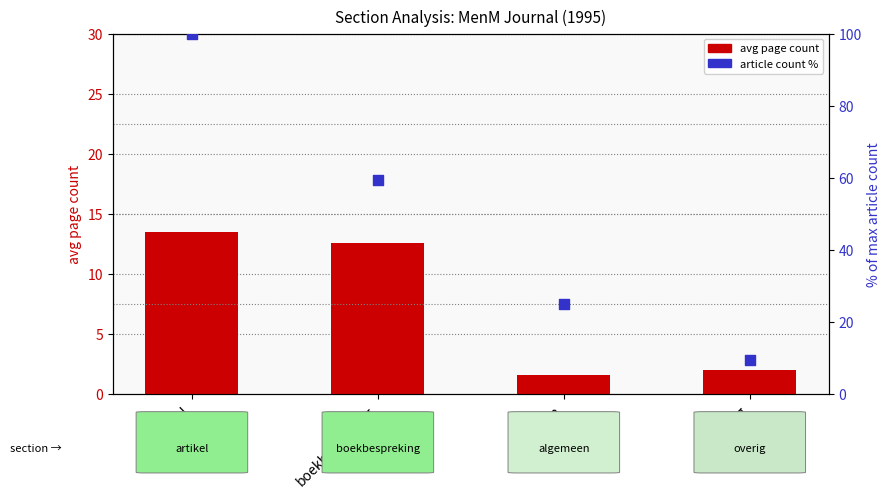

Which series reaches the minimum Y coordinate?

avg page count